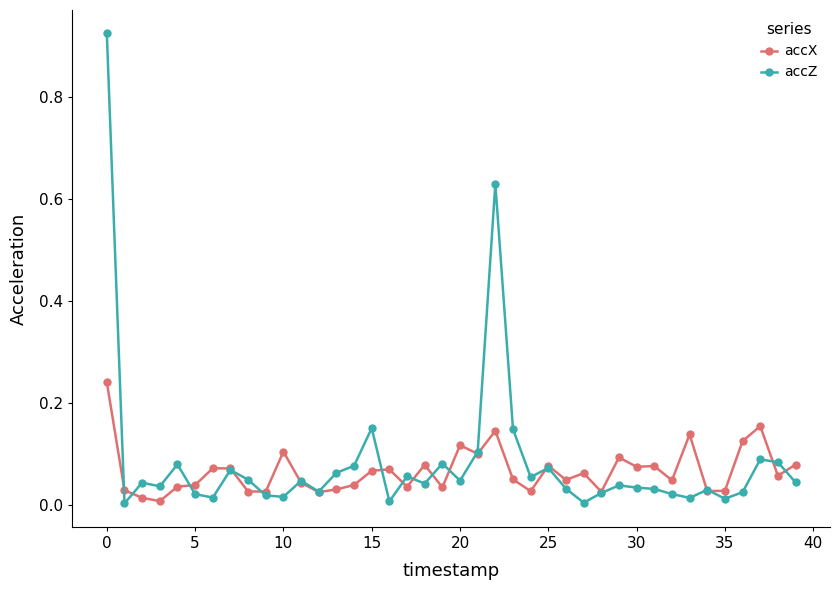

Rank the series by their maximum value, from lowest to highest.

accX, accZ